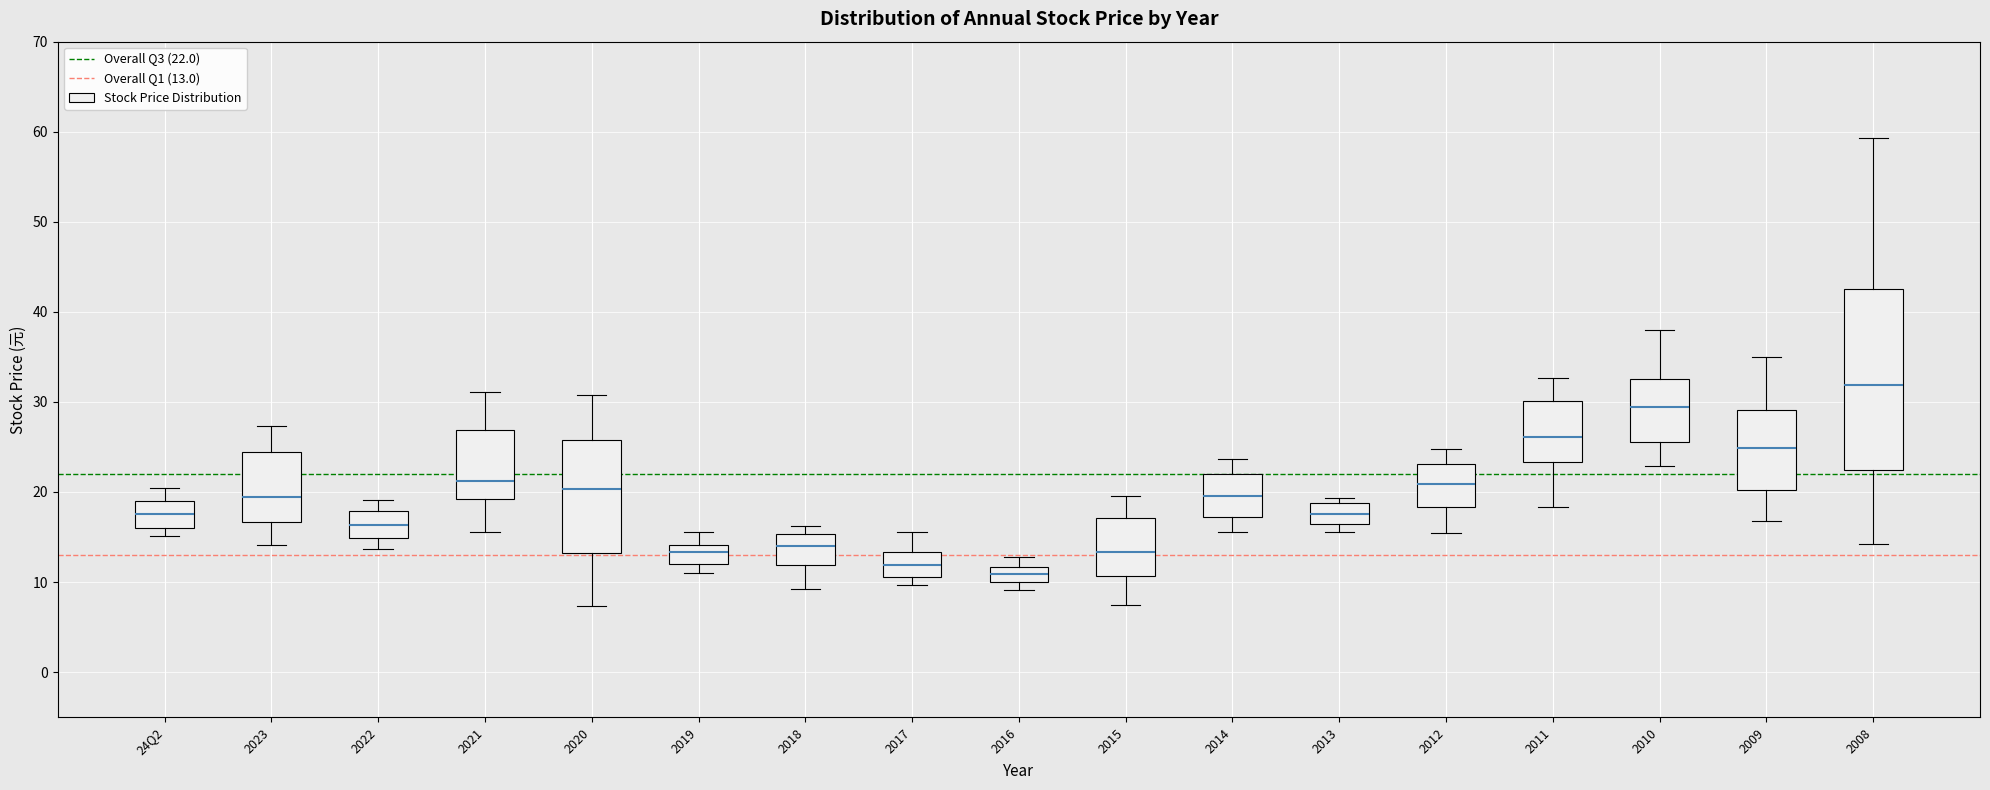

Reading left to right, transcribe this box plot: for each box, give where its median line is, the range the box spans, and where its two whiskers end, as read against the y-axis. The values are not printed on the chart, so give them approximately, as read against the axis.

24Q2: median 18, box 16 to 19, whiskers 15 to 20
2023: median 19, box 17 to 24, whiskers 14 to 27
2022: median 16, box 15 to 18, whiskers 14 to 19
2021: median 21, box 19 to 27, whiskers 16 to 31
2020: median 20, box 13 to 26, whiskers 7 to 31
2019: median 13, box 12 to 14, whiskers 11 to 16
2018: median 14, box 12 to 15, whiskers 9 to 16
2017: median 12, box 11 to 13, whiskers 10 to 16
2016: median 11, box 10 to 12, whiskers 9 to 13
2015: median 13, box 11 to 17, whiskers 7 to 20
2014: median 20, box 17 to 22, whiskers 16 to 24
2013: median 18, box 16 to 19, whiskers 16 (just below the box's lower edge) to 19 (just above the box's upper edge)
2012: median 21, box 18 to 23, whiskers 15 to 25
2011: median 26, box 23 to 30, whiskers 18 to 33
2010: median 29, box 26 to 33, whiskers 23 to 38
2009: median 25, box 20 to 29, whiskers 17 to 35
2008: median 32, box 22 to 42, whiskers 14 to 59